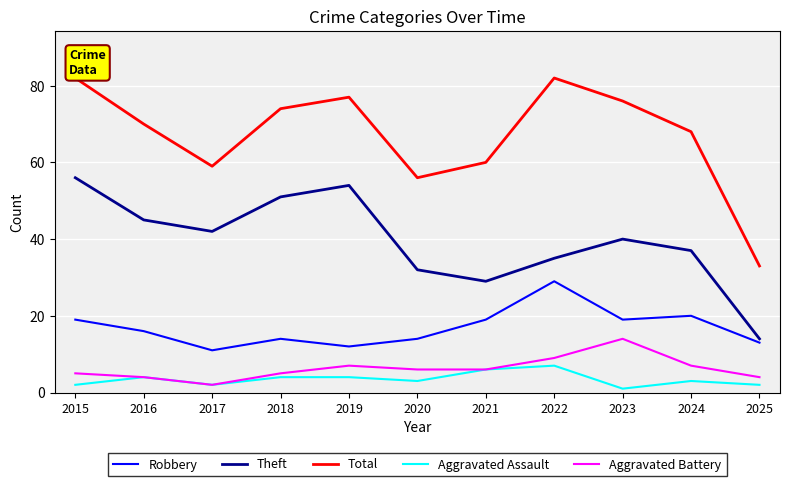

What is the difference between the highest and lowest values at 2020?

53